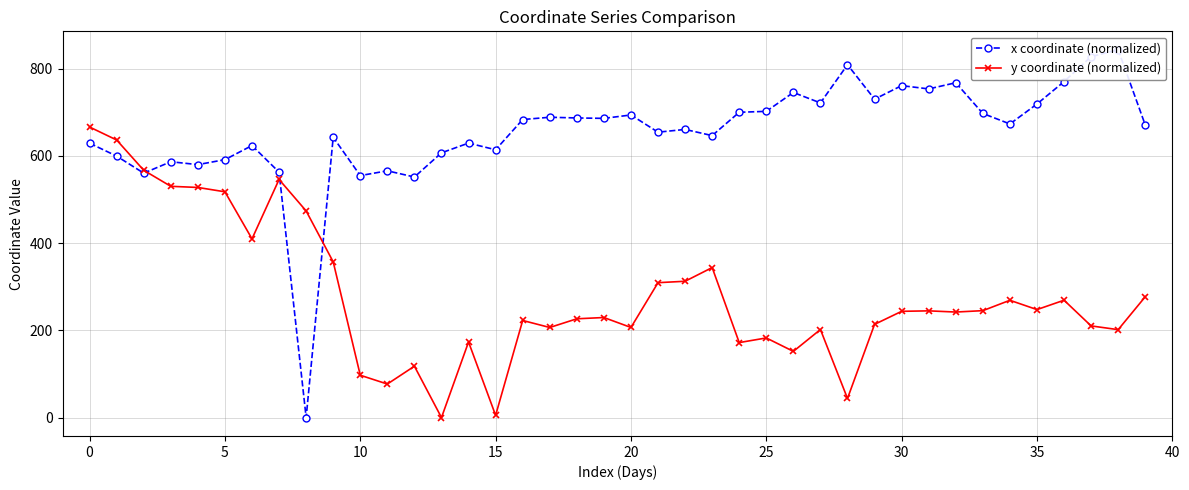

Which series has the largest range (max minus min)?

x coordinate (normalized)